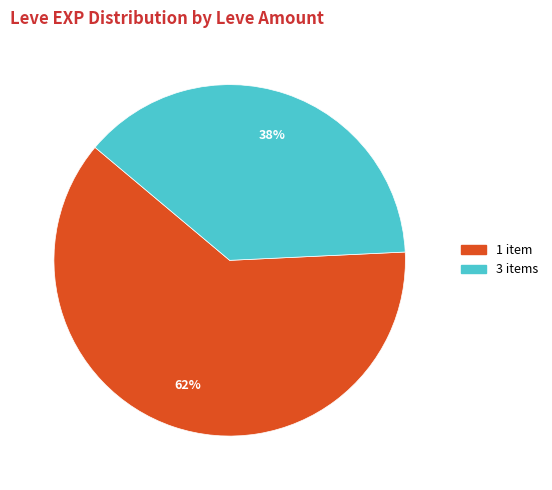

Combined, do 3 items and 1 item account for over 50%?

Yes